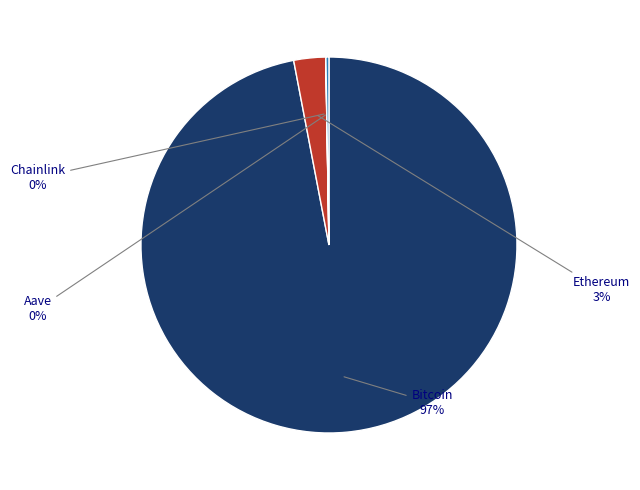

To the nearest percent, what is the average slice percentage?

25%